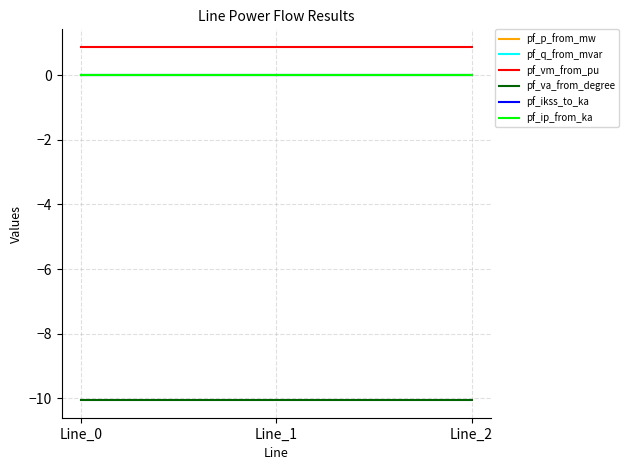

Reading left to right, extract all data points from this chart.

pf_p_from_mw: Line_0=-0.0	Line_1=0.0	Line_2=0.0
pf_q_from_mvar: Line_0=0.0	Line_1=0.0	Line_2=0.0
pf_vm_from_pu: Line_0=0.9	Line_1=0.9	Line_2=0.9
pf_va_from_degree: Line_0=-10.1	Line_1=-10.1	Line_2=-10.1
pf_ikss_to_ka: Line_0=0.0	Line_1=0.0	Line_2=0.0
pf_ip_from_ka: Line_0=0.0	Line_1=0.0	Line_2=0.0